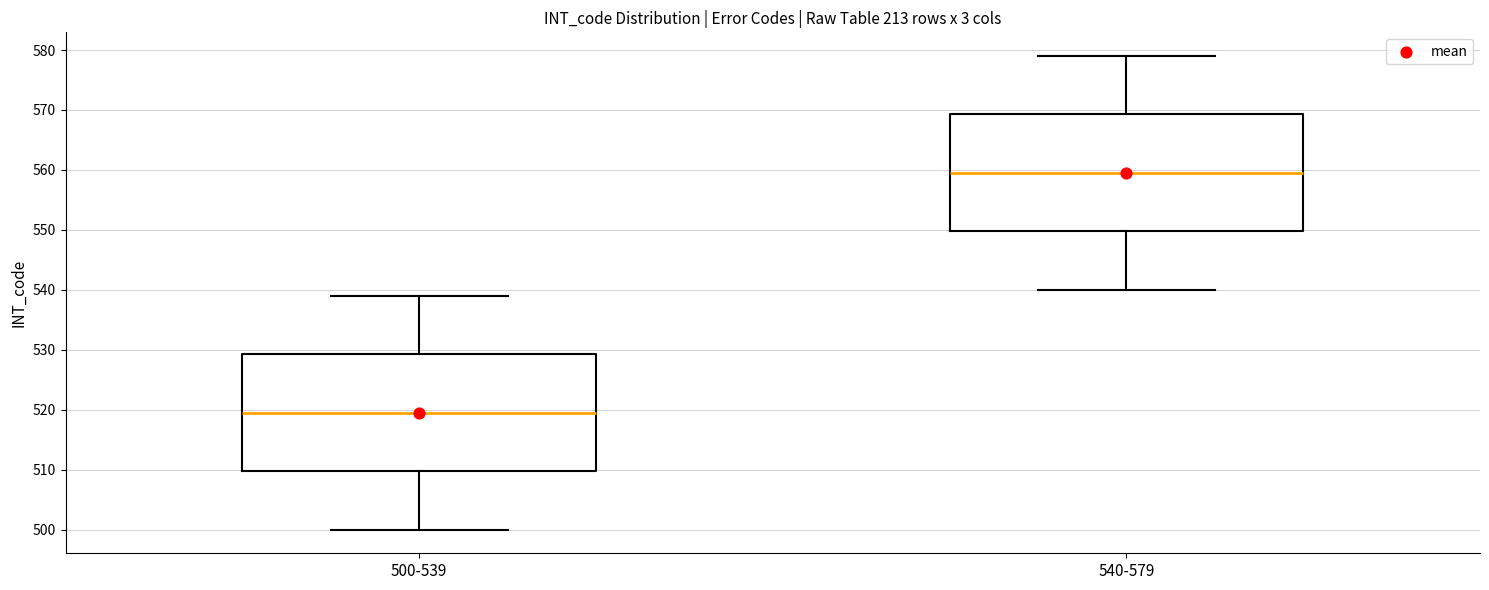

Reading left to right, transcribe this box plot: for each box, give where its median line is, the range the box spans, and where its two whiskers end, as read against the y-axis. The values are not printed on the chart, so give them approximately, as read against the axis.

500-539: median 520, box 510 to 529, whiskers 500 to 539
540-579: median 560, box 550 to 569, whiskers 540 to 579